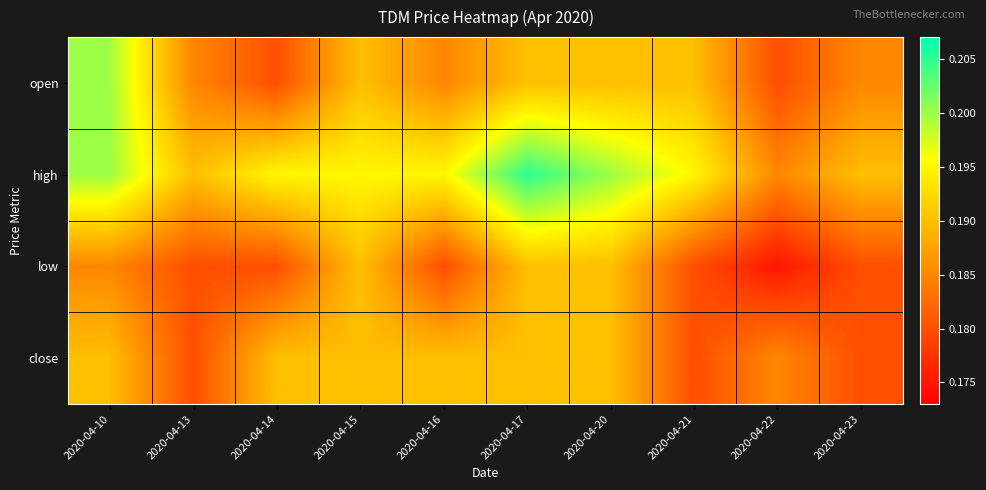

At which category does the chart reach its minimum across all series?

2020-04-22